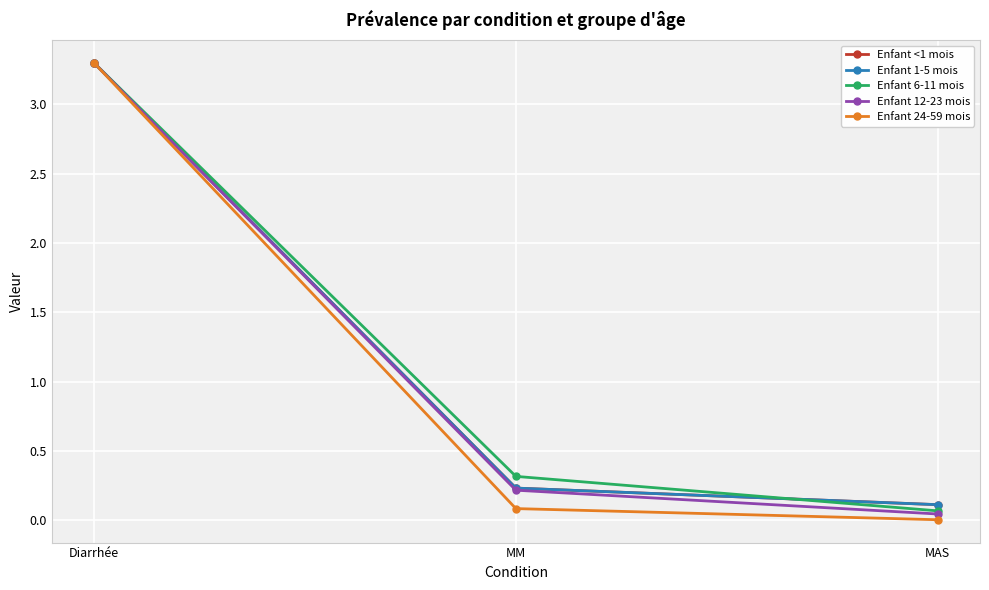

Is this an area chart (filled region under the line)?

No